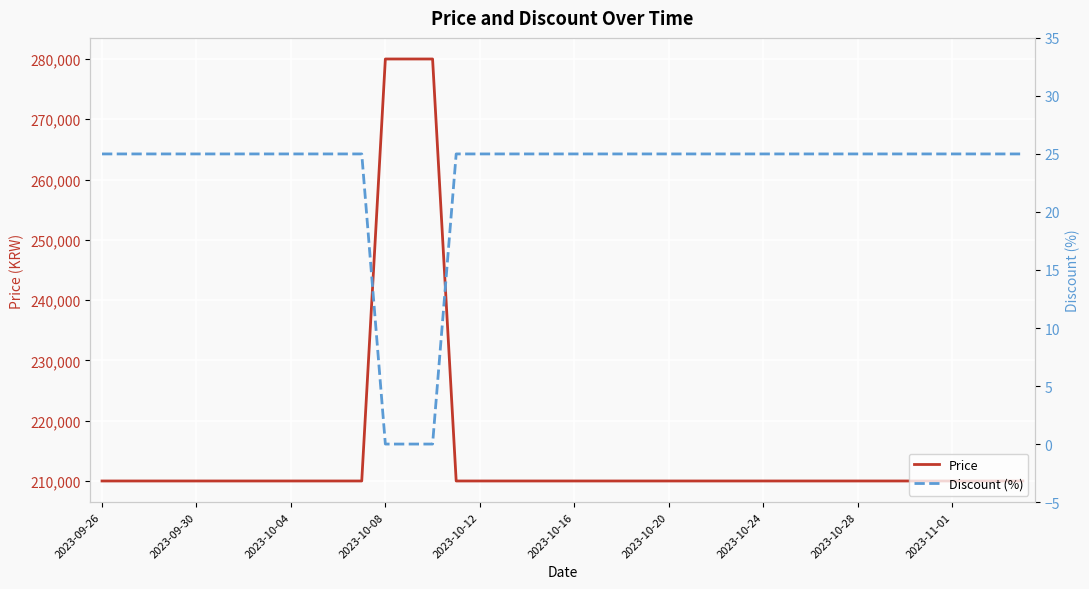

List the series in order of their overall mean, highest first.

Price, Discount (%)